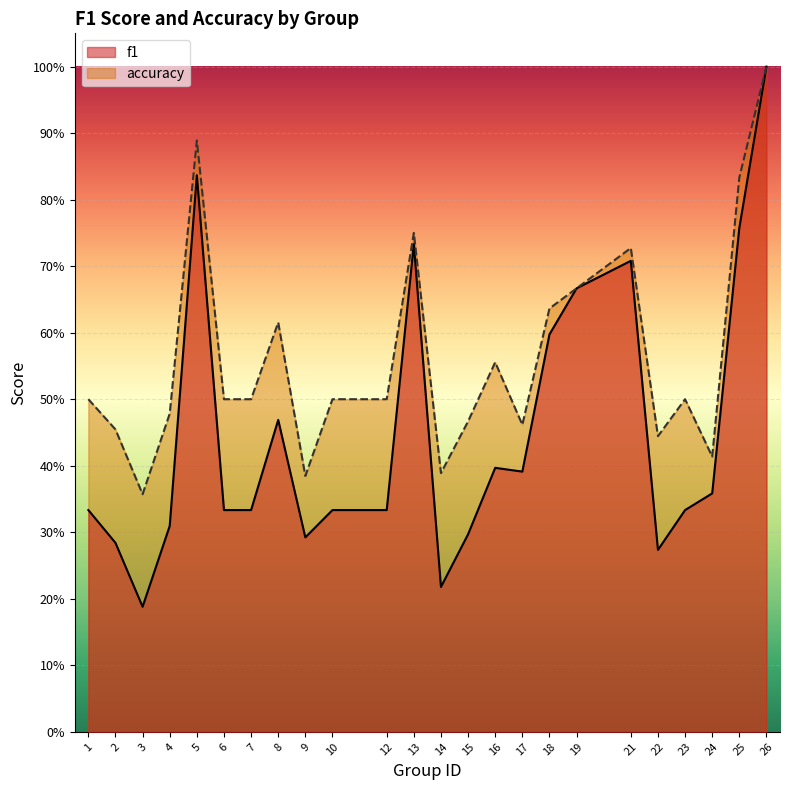

True or false: f1 and accuracy intersect in this chart.

False